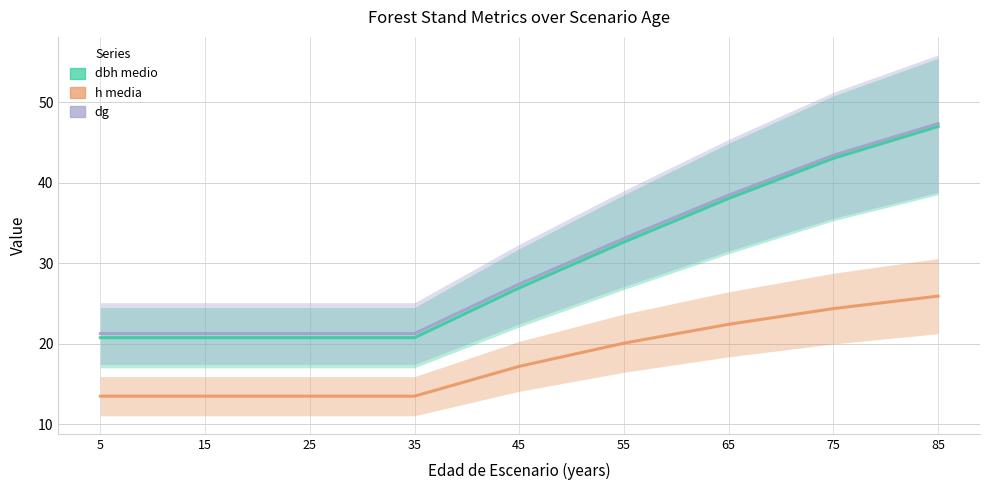

At which label does dg first exceed 27?

45